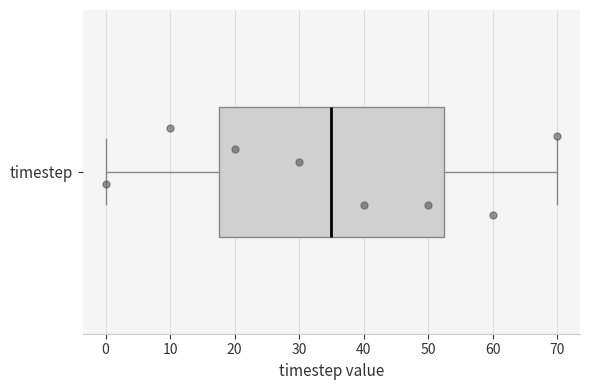

Read this box plot against the x-axis: the position of the median line, the range covered by the box, and the ends of both whiskers. The values are not printed on the chart, so give them approximately, as read against the axis.

median 35, box 18 to 53, whiskers 0 to 70